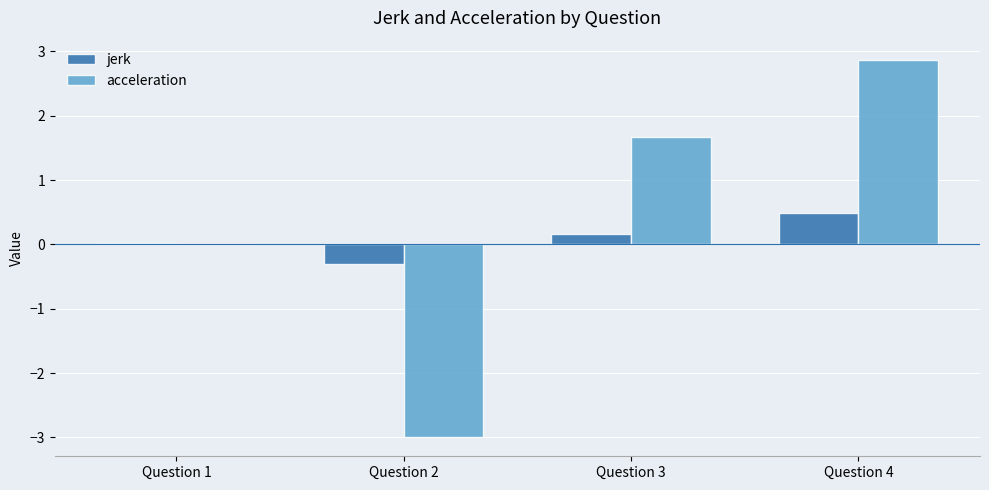

Count the number of categories in the chart.

4